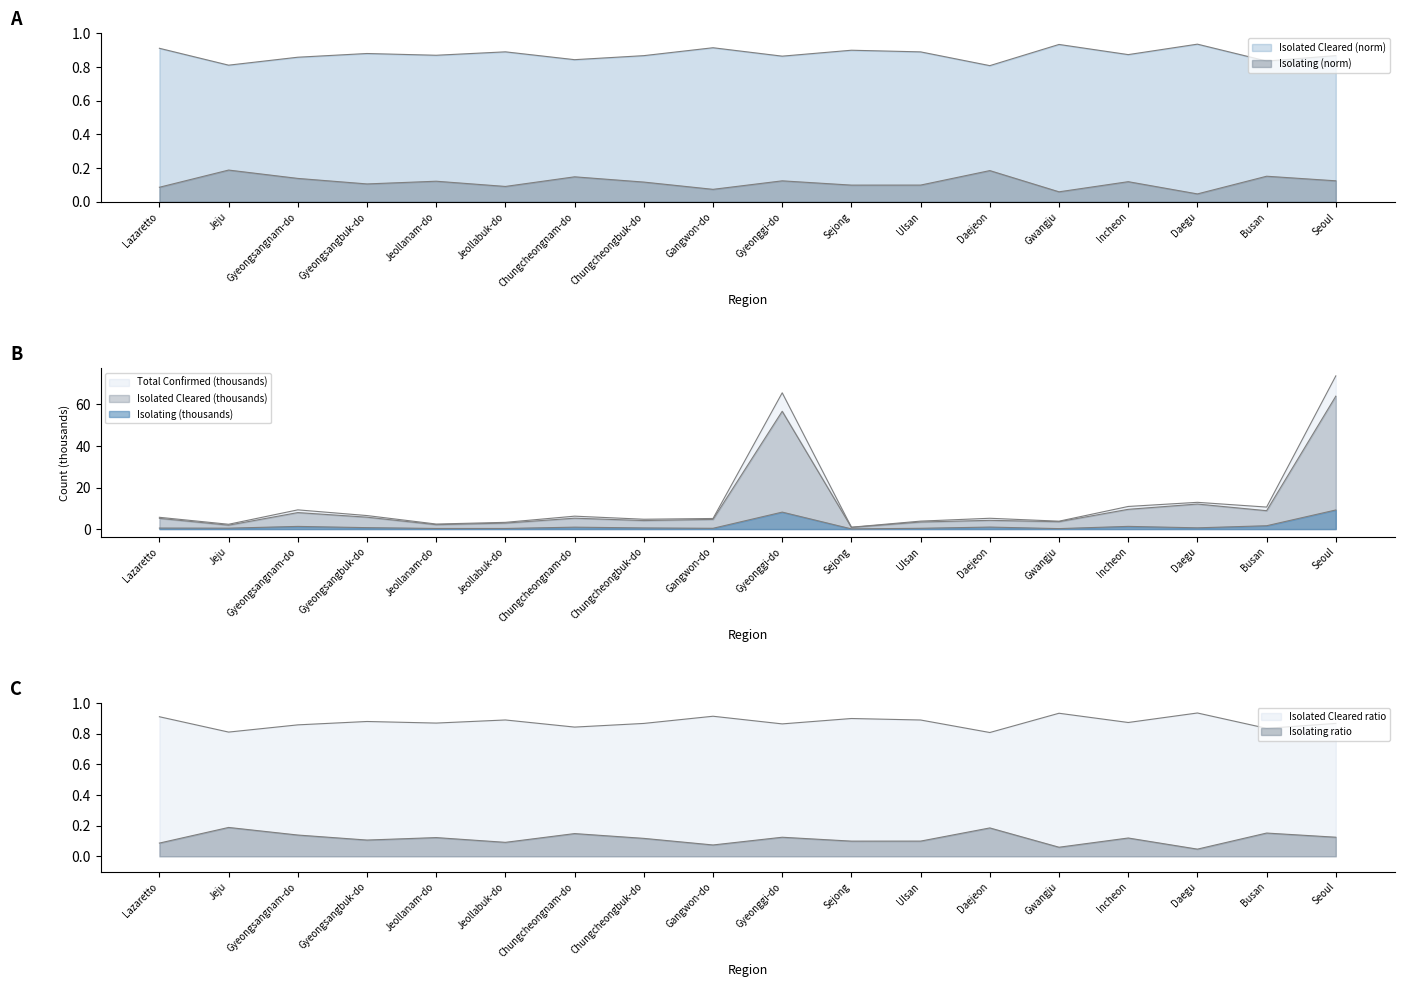

What is the maximum value shown in the chart?

73.7